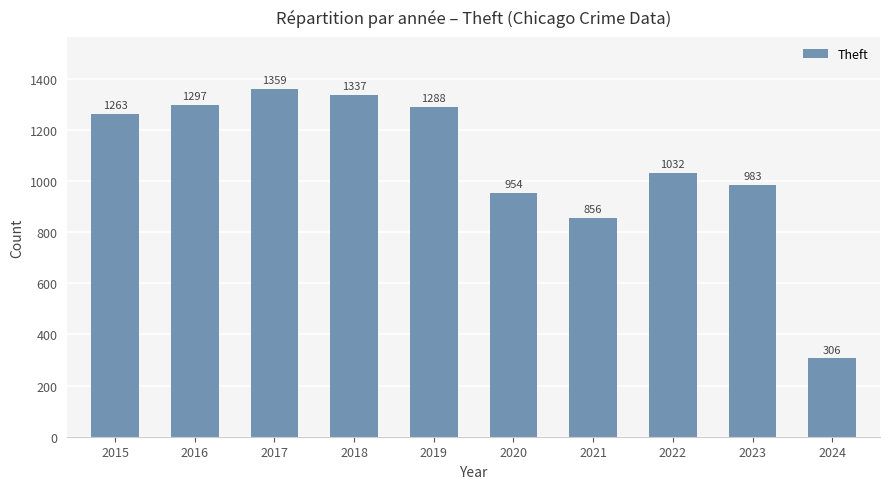

What is the average value?

1068